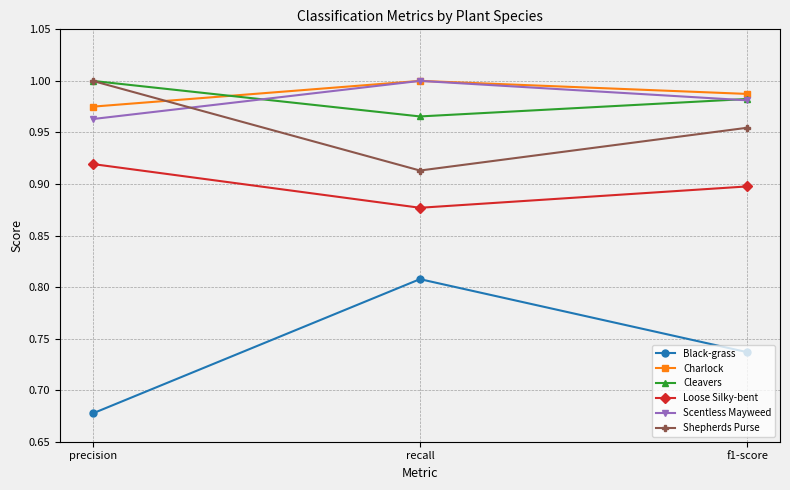

The Shepherds Purse series shows 1.4 at f1-score. True or false?

False